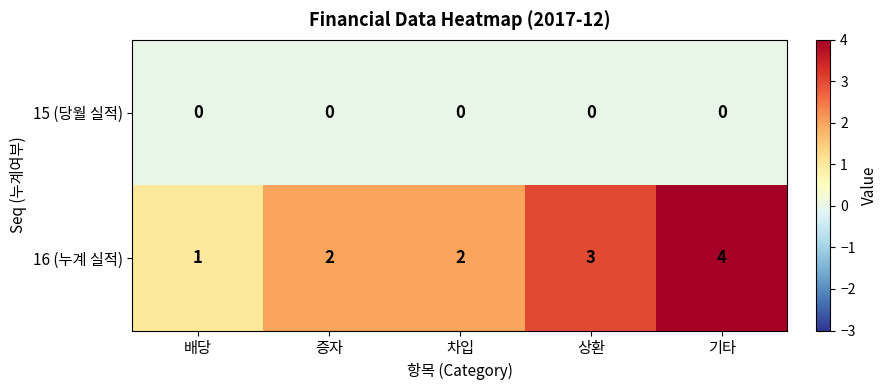

Rank the series at 상환 from lowest to highest value.

15 (당월 실적), 16 (누계 실적)